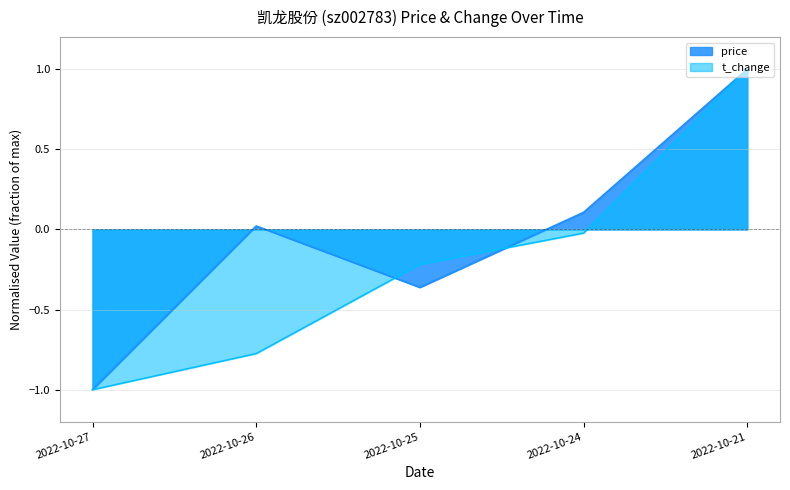

How many positive values does the t_change series have?

1